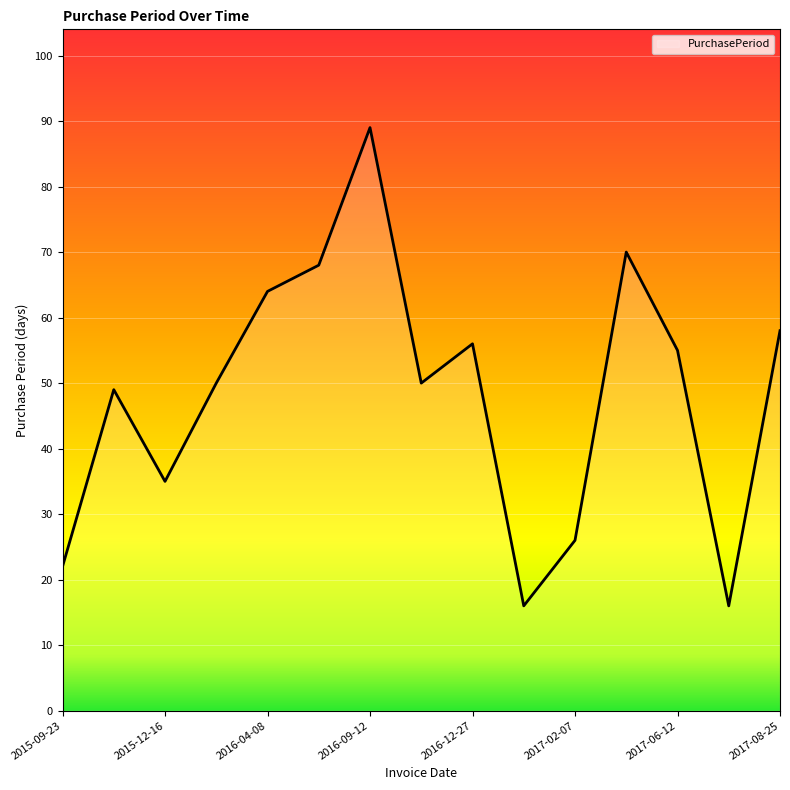

What is the smallest value displayed?

16